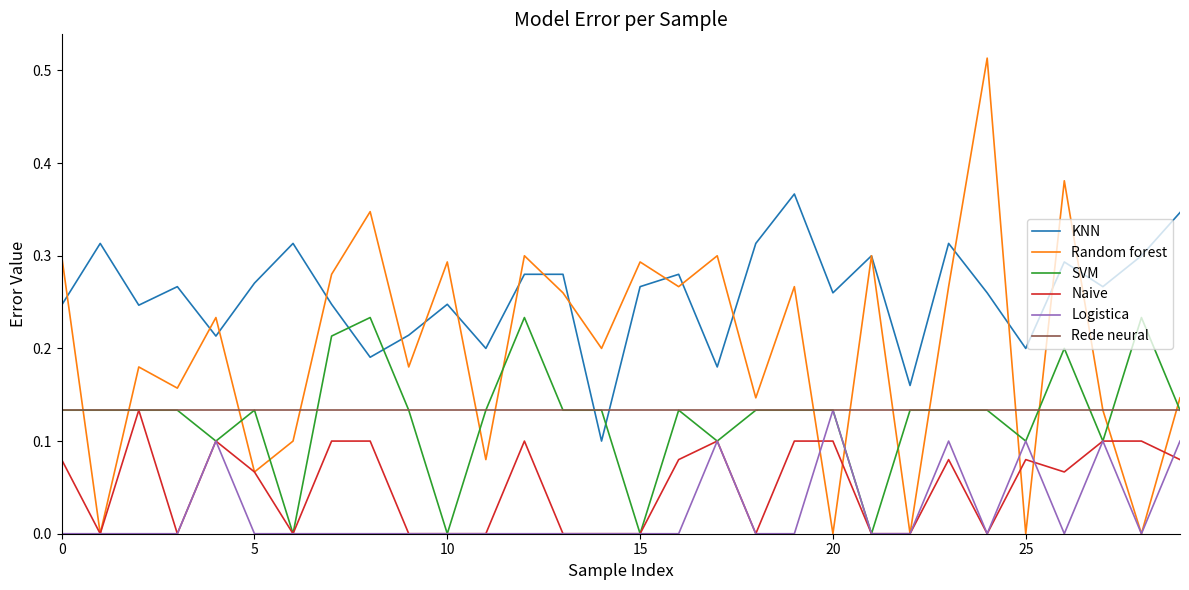

True or false: Naive and KNN intersect in this chart.

False